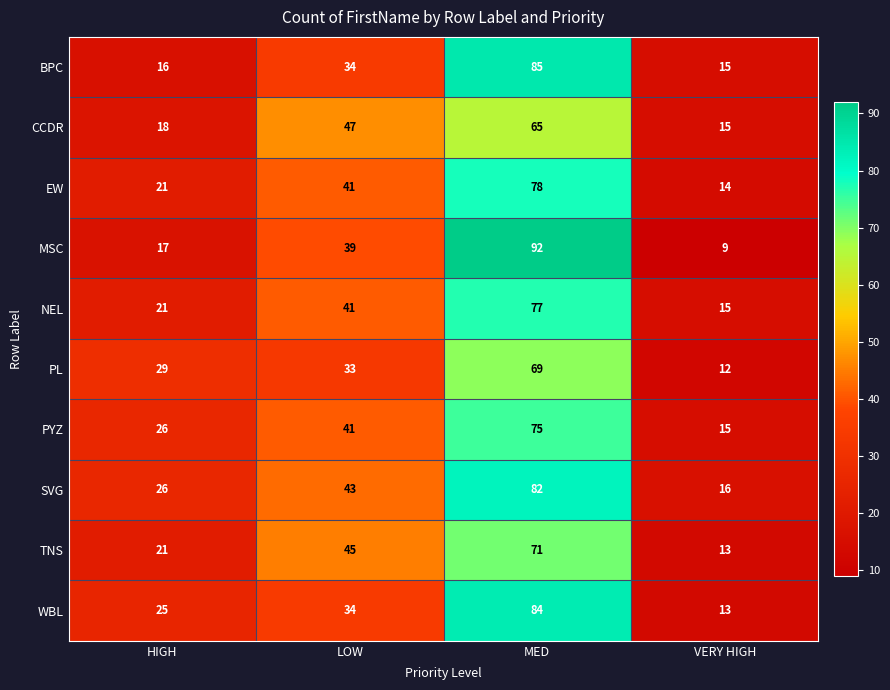

Between HIGH and LOW, which series saw the biggest shift?

CCDR